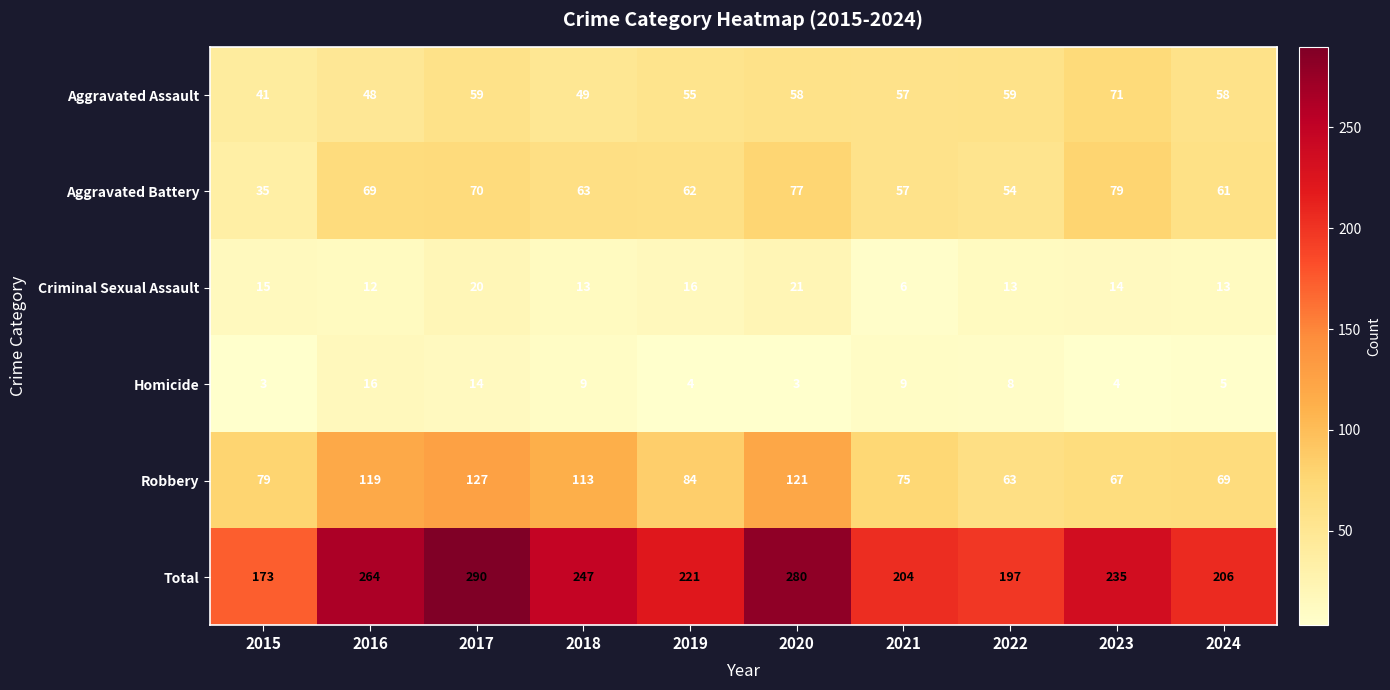

How many categories are shown in the chart?

10